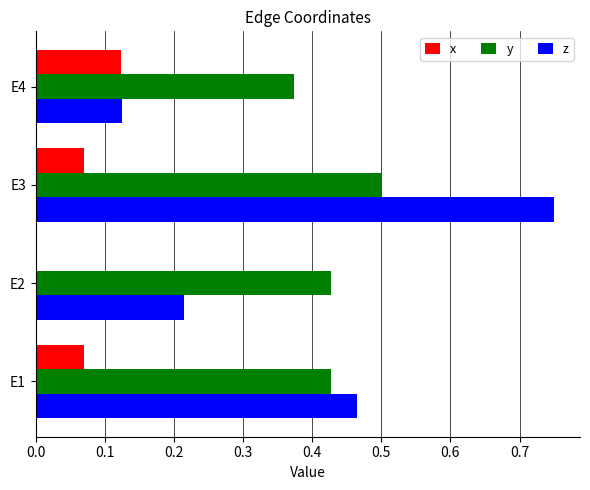

The y series shows 0.5 at E3. True or false?

True